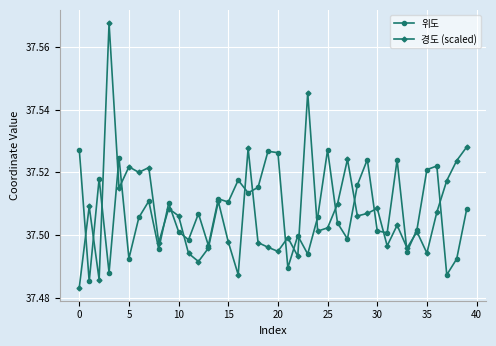

Count the 경도 (scaled) values in the range 37 to 38.

40